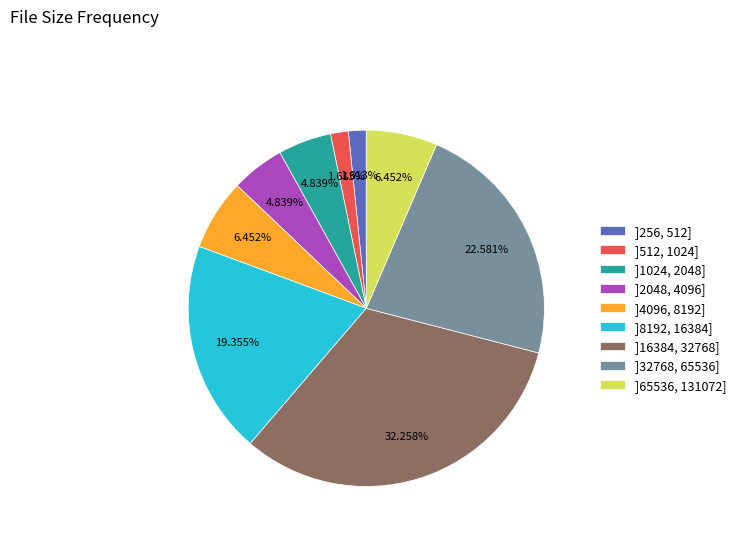

Combined, what portion of the pie is ]16384, 32768] and ]32768, 65536]?

54.8%